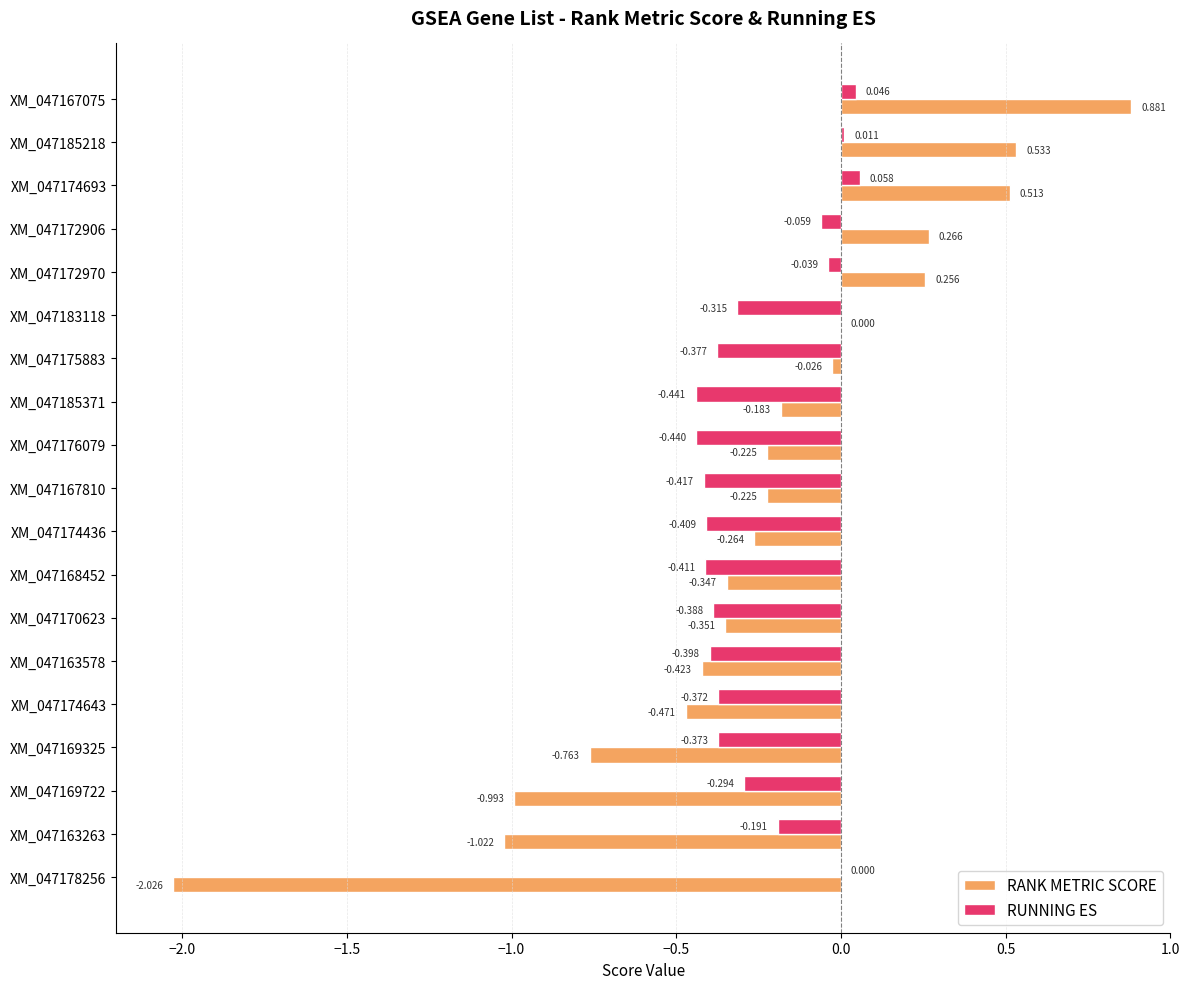

Between XM_047174693 and XM_047174643, which series saw the biggest shift?

RANK METRIC SCORE